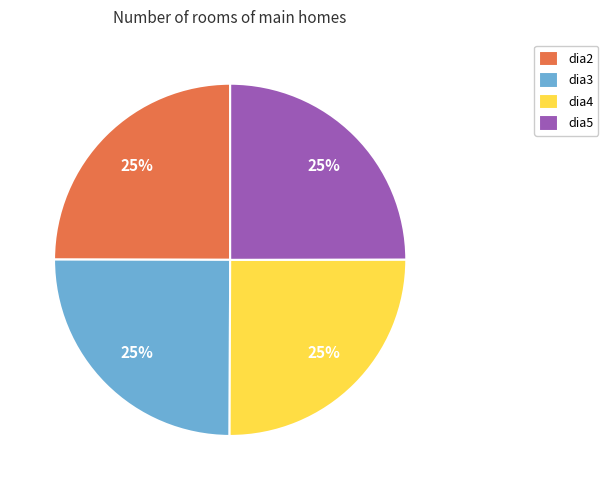

Is dia5 the majority of the pie?

No